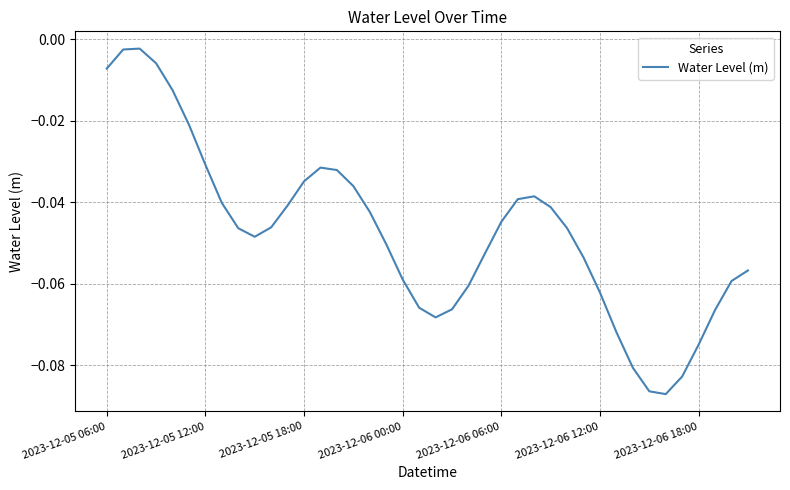

Reading right to left, what are all the values shown in this chart?

-0.1	-0.1	-0.1	-0.1	-0.1	-0.1	-0.1	-0.1	-0.1	-0.1	-0.1	-0.0	-0.0	-0.0	-0.0	-0.0	-0.1	-0.1	-0.1	-0.1	-0.1	-0.1	-0.1	-0.0	-0.0	-0.0	-0.0	-0.0	-0.0	-0.0	-0.0	-0.0	-0.0	-0.0	-0.0	-0.0	-0.0	-0.0	-0.0	-0.0